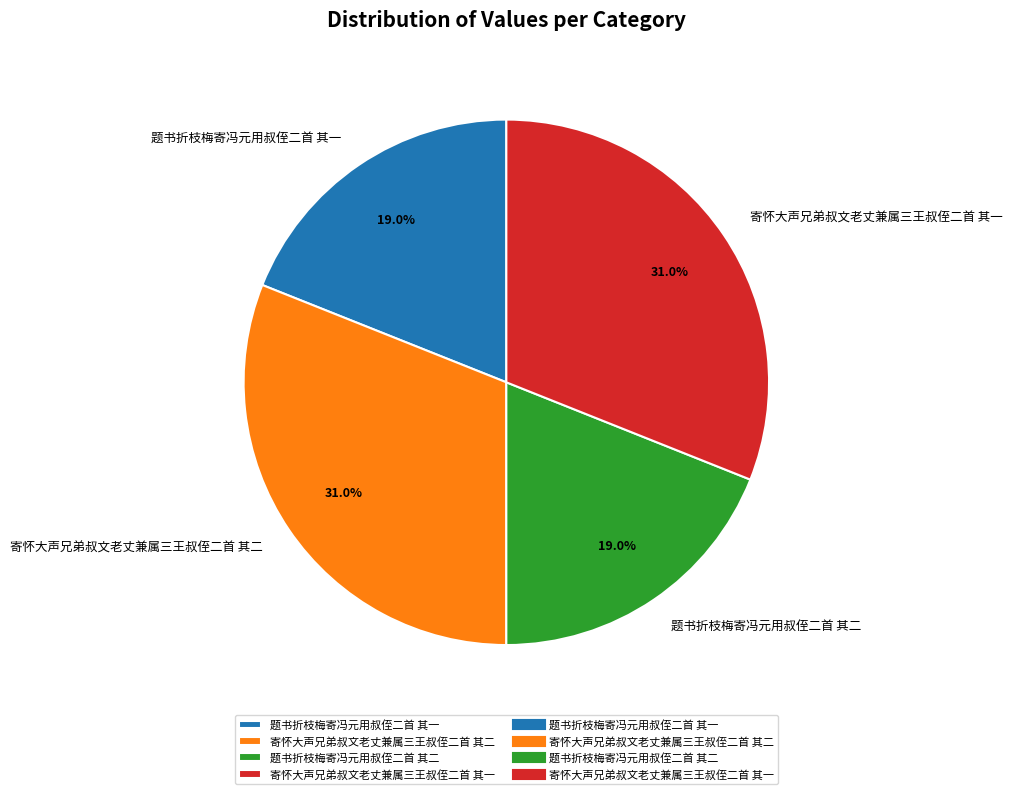

Which has a higher value, 寄怀大声兄弟叔文老丈兼属三王叔侄二首 其二 or 题书折枝梅寄冯元用叔侄二首 其二?

寄怀大声兄弟叔文老丈兼属三王叔侄二首 其二